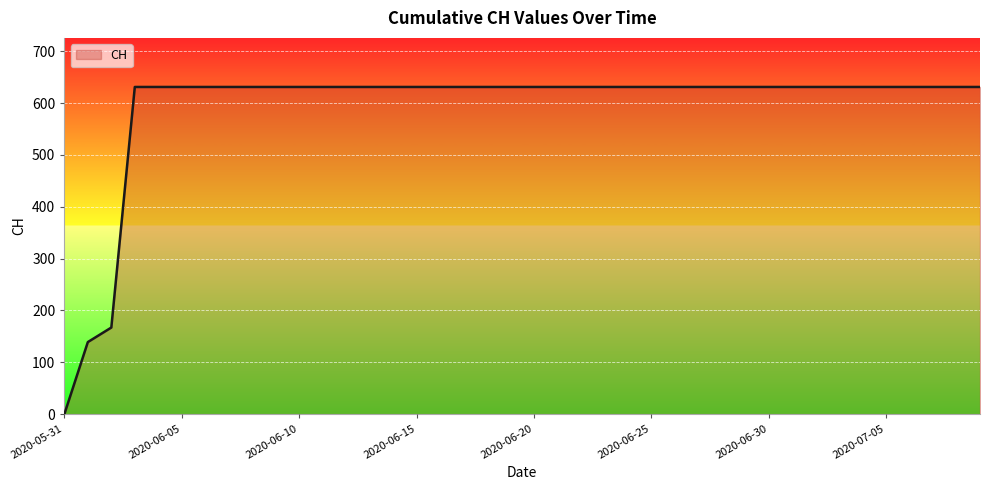

What is the greatest value displayed?

631